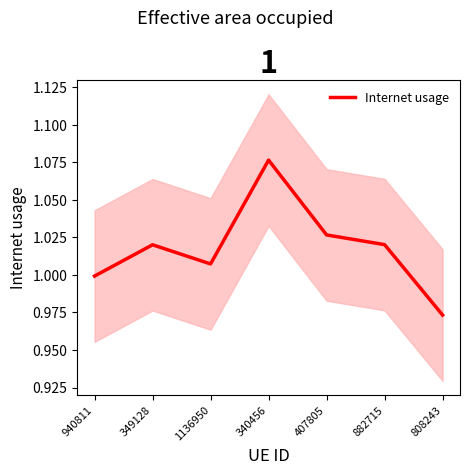

What is the label of the 1st point from the left?

940811